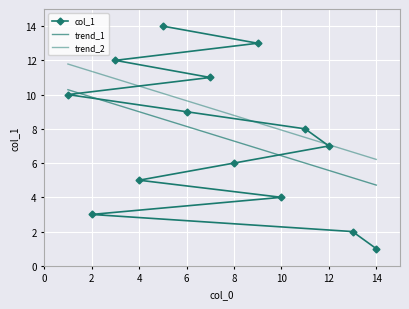

What is the change in value from 13 to 3?

+10